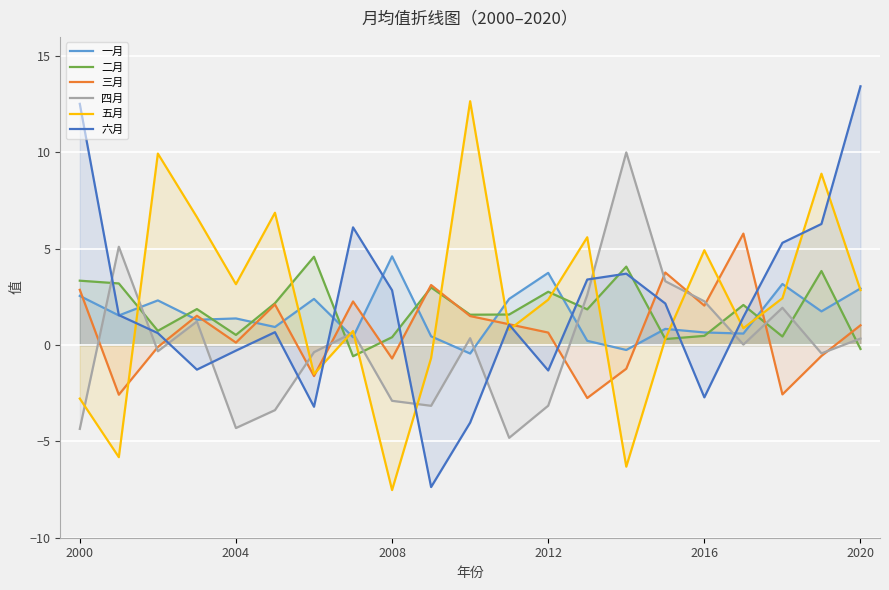

What is the maximum value shown in the chart?

13.4